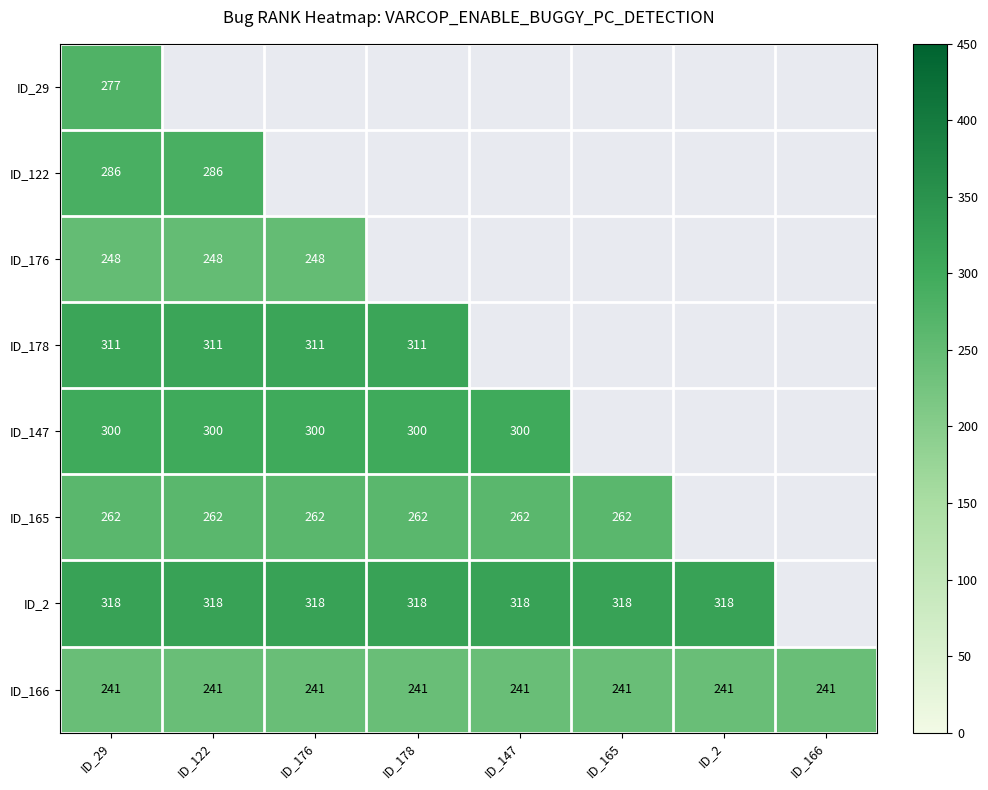

Which has a higher value, ID_2 or ID_165?

ID_165